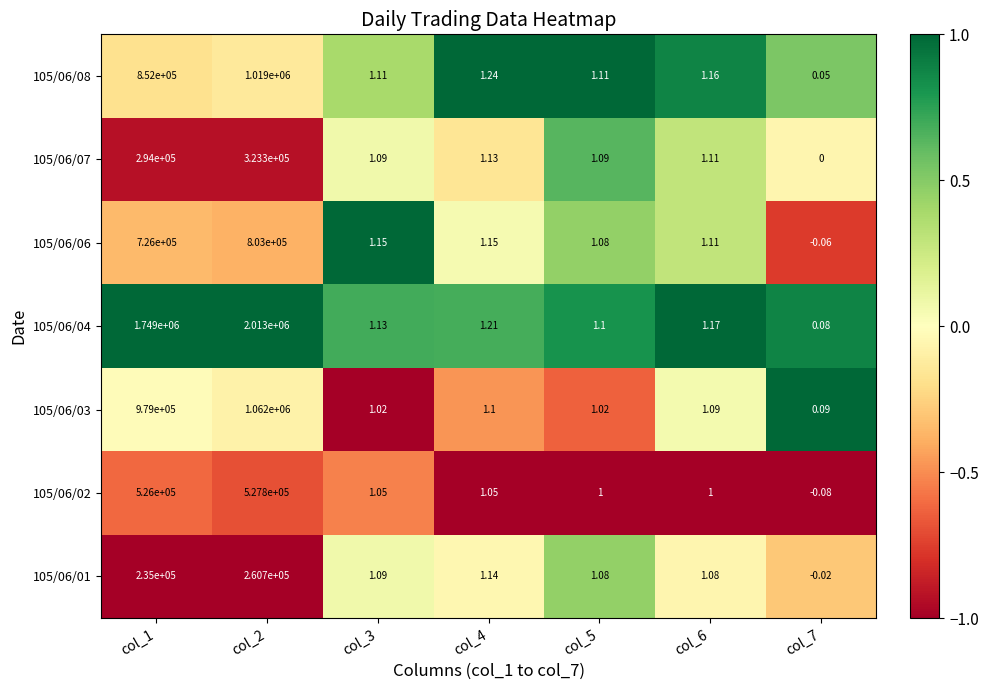

Which series has the largest total across all categories?

105/06/04